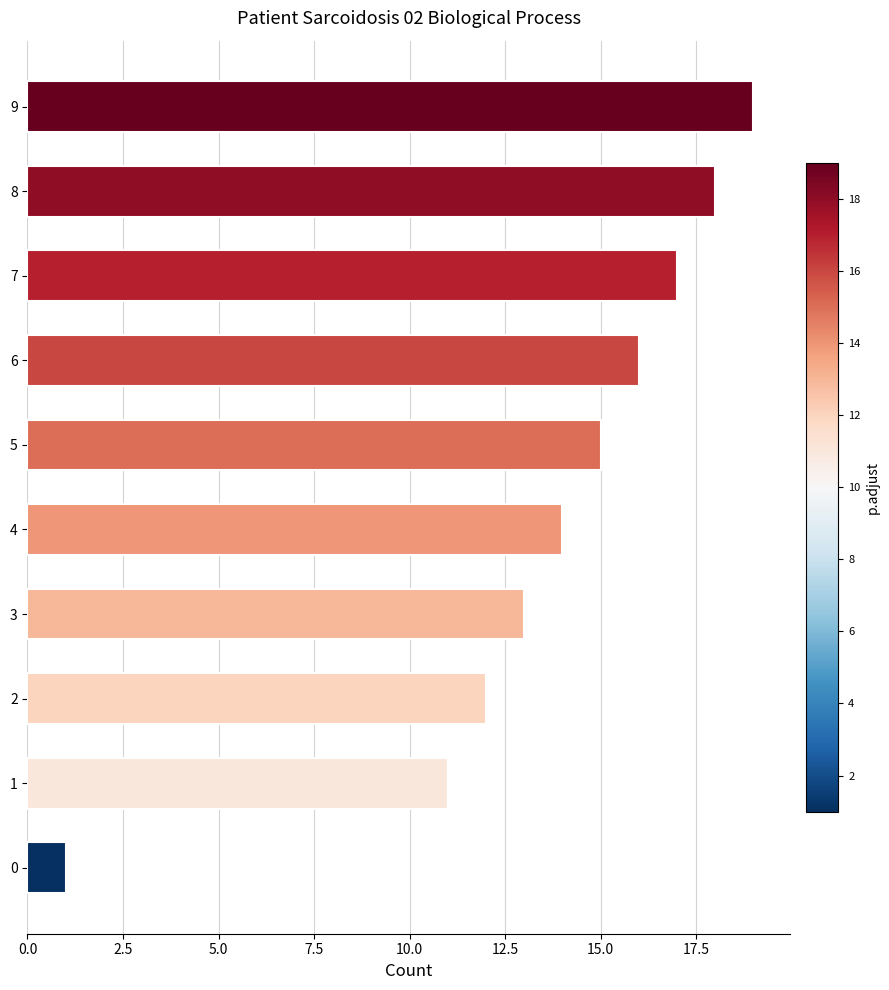

What is the minimum value shown in the chart?

1